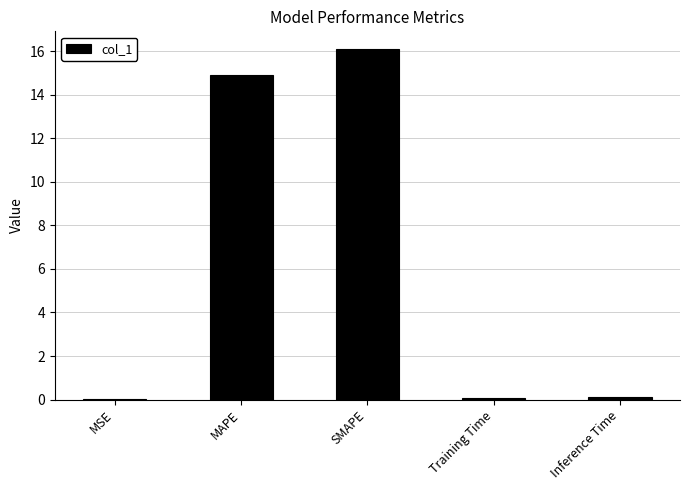

What is the greatest value displayed?

16.1